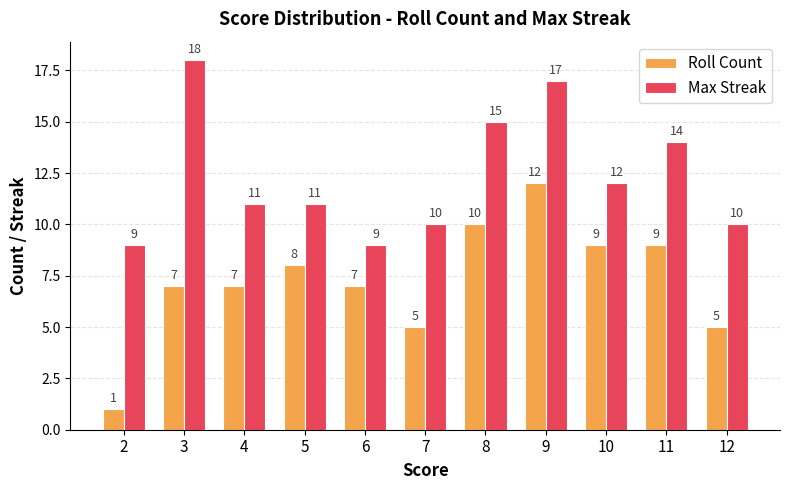

What are all the series names shown in the legend?

Roll Count, Max Streak